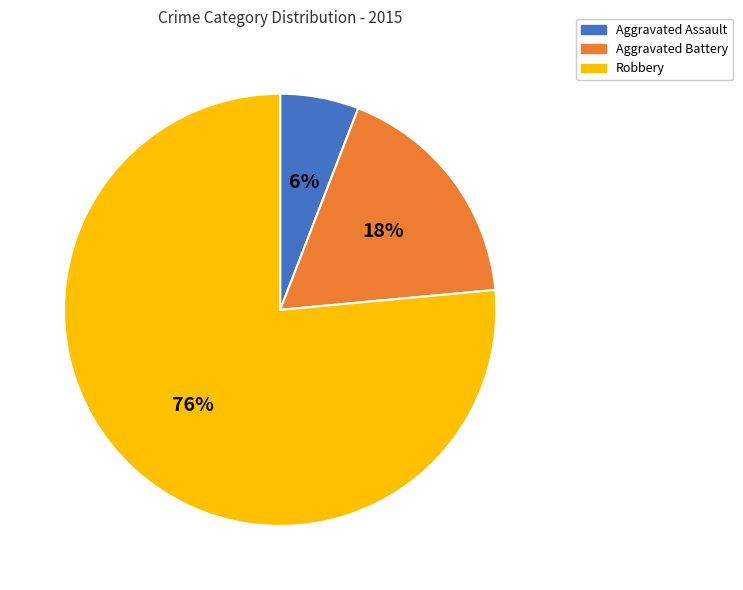

Which slice represents more than half of the pie?

Robbery